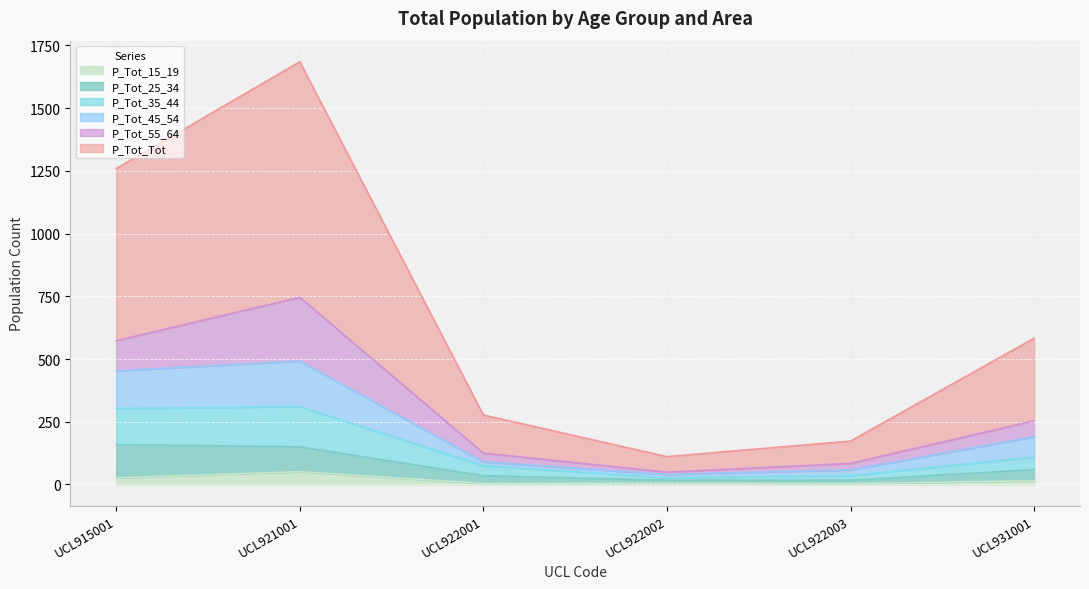

In P_Tot_35_44, how many points are higher than both neighbors (excluding endpoints)?

1